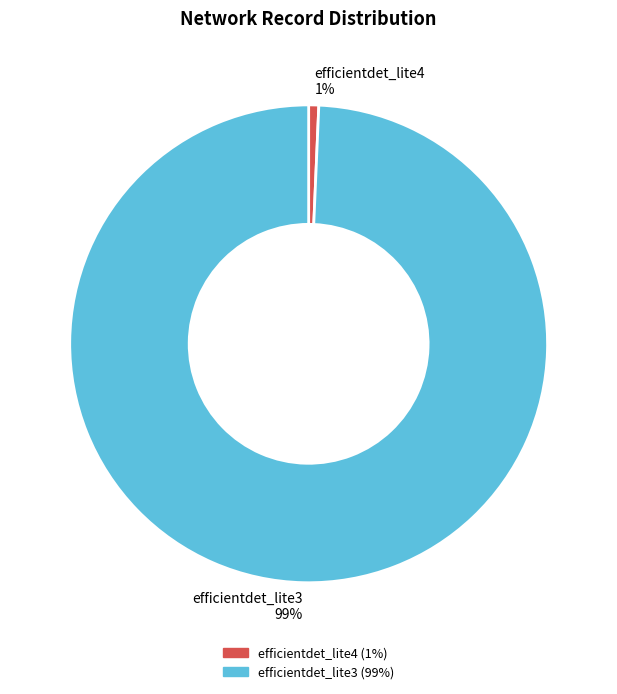

Which has a higher value, efficientdet_lite4 1% or efficientdet_lite3 99%?

efficientdet_lite3 99%